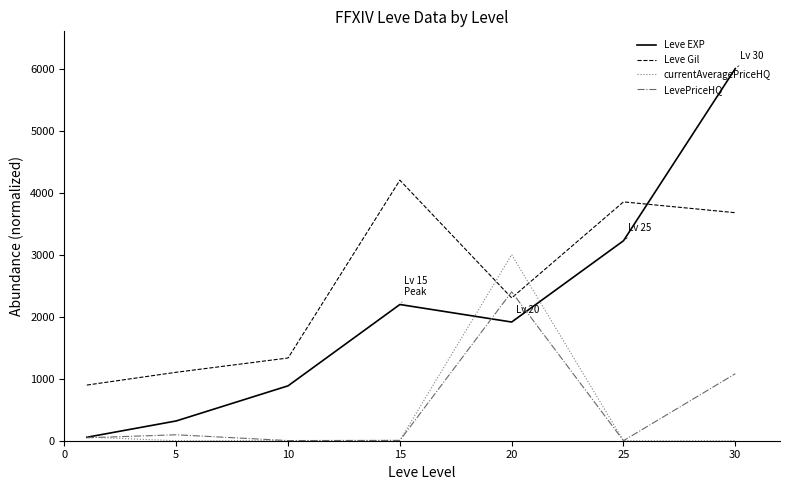

Which series has the largest range (max minus min)?

Leve EXP